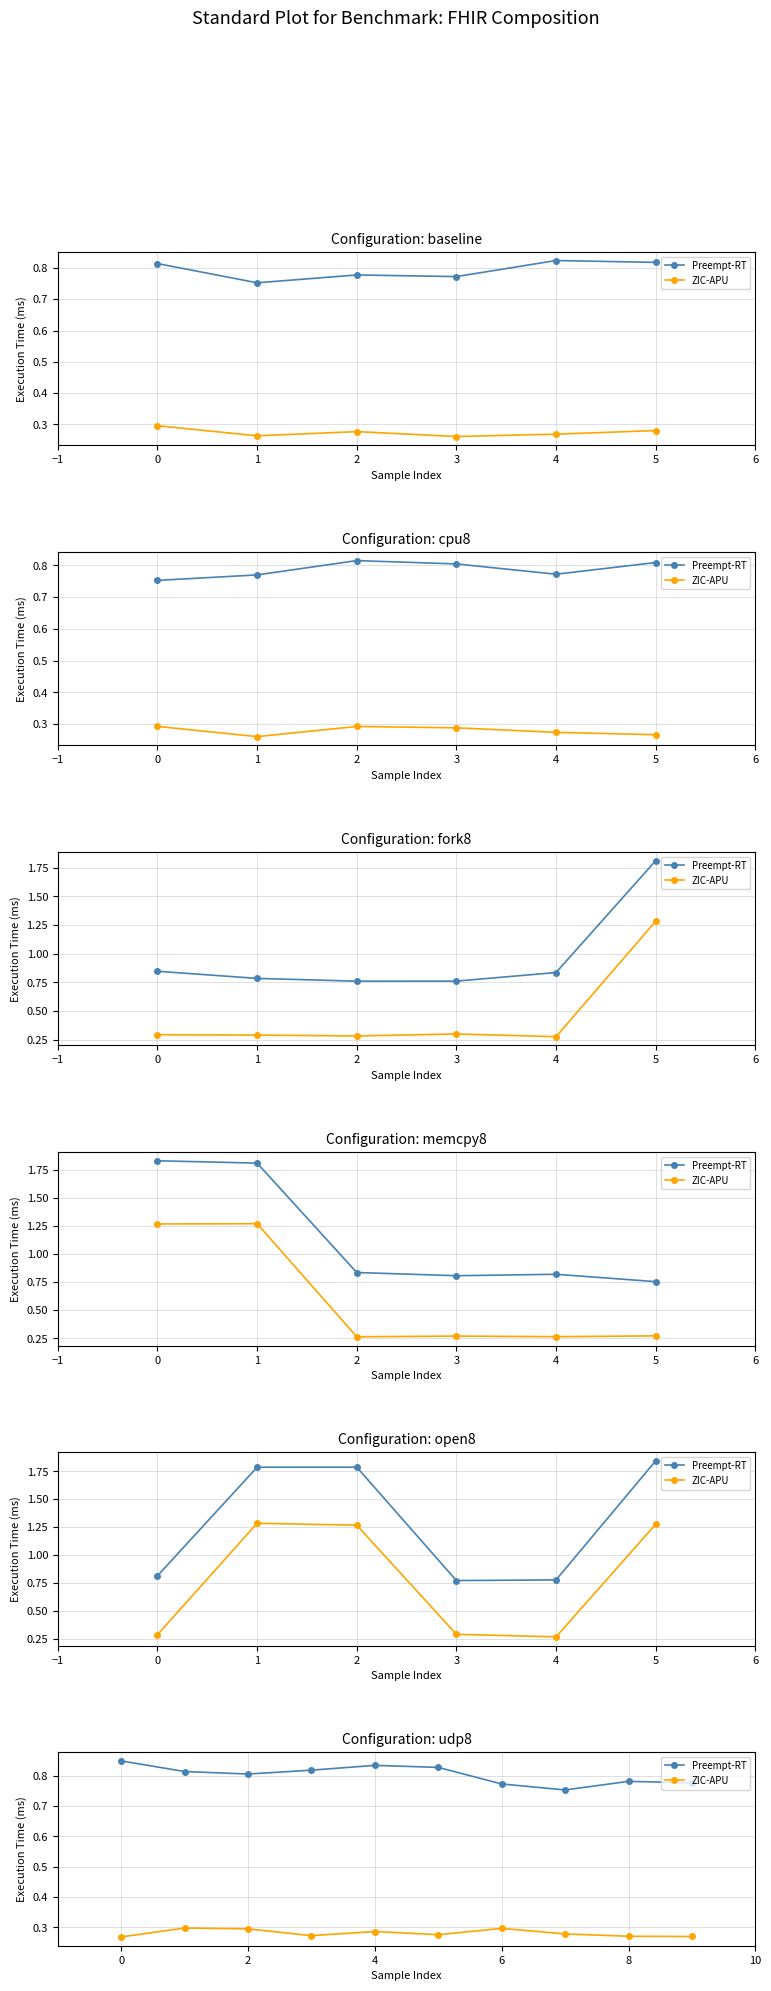

What is the total value across all series at 0?

1.1